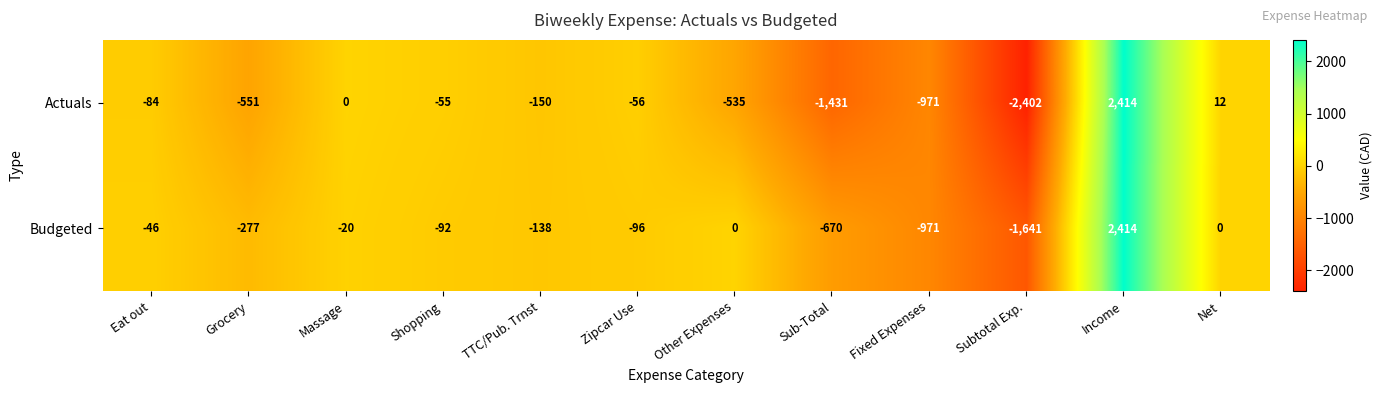

What is the difference between the maximum and minimum values in the Budgeted series?

4055